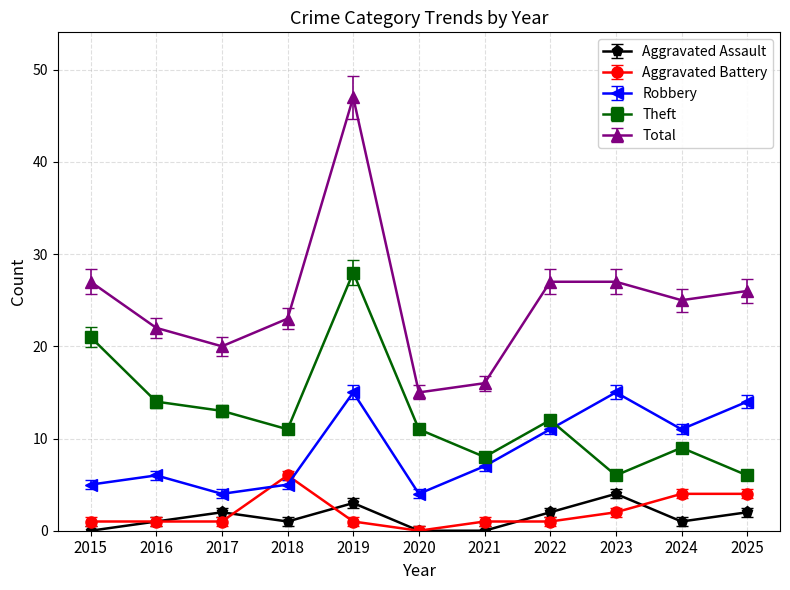

What is the value of the Aggravated Battery point at the 1st from the left?

1